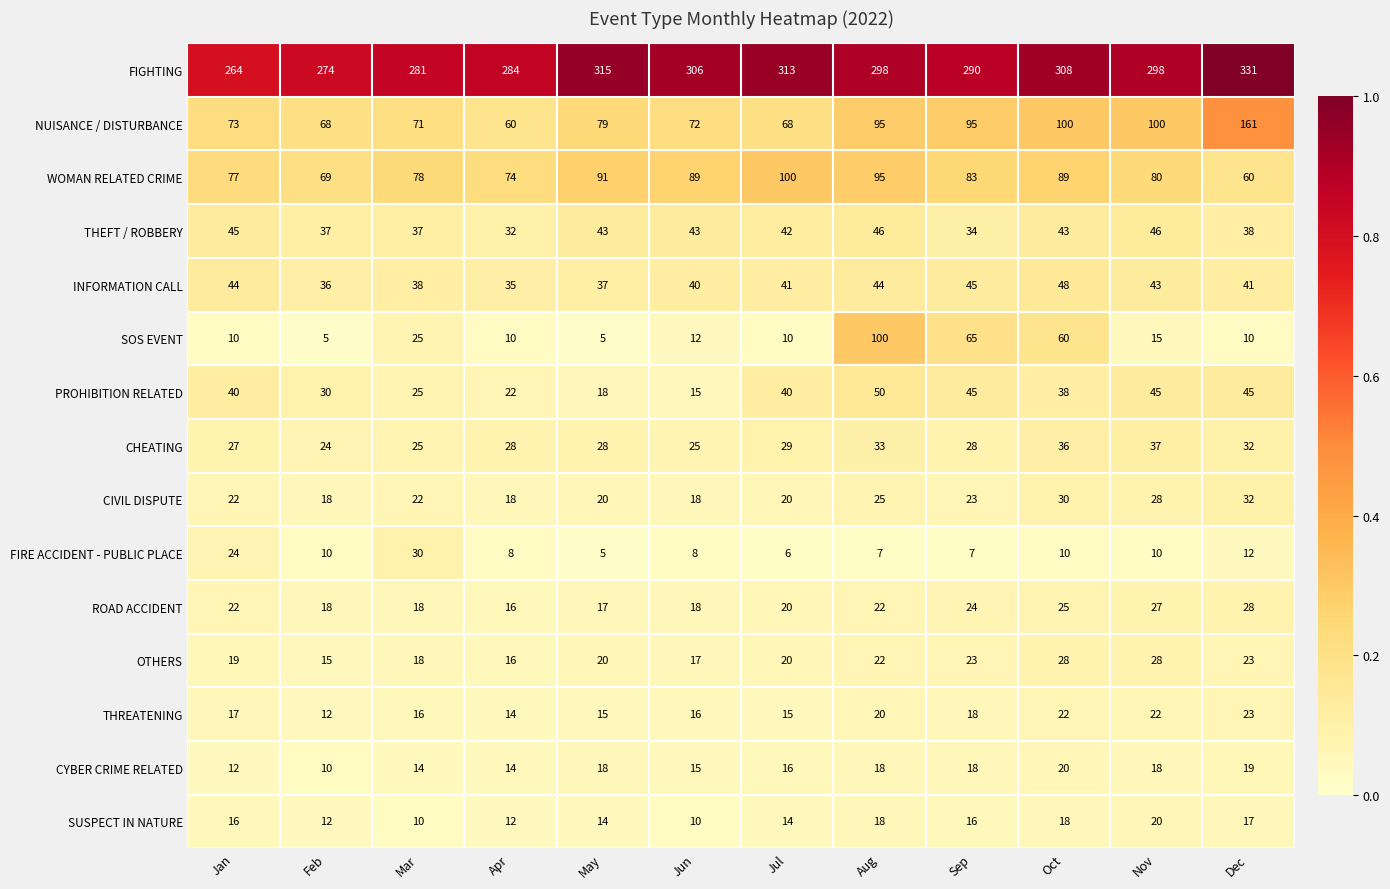

Where does the THEFT / ROBBERY series first go above 43?

Jan